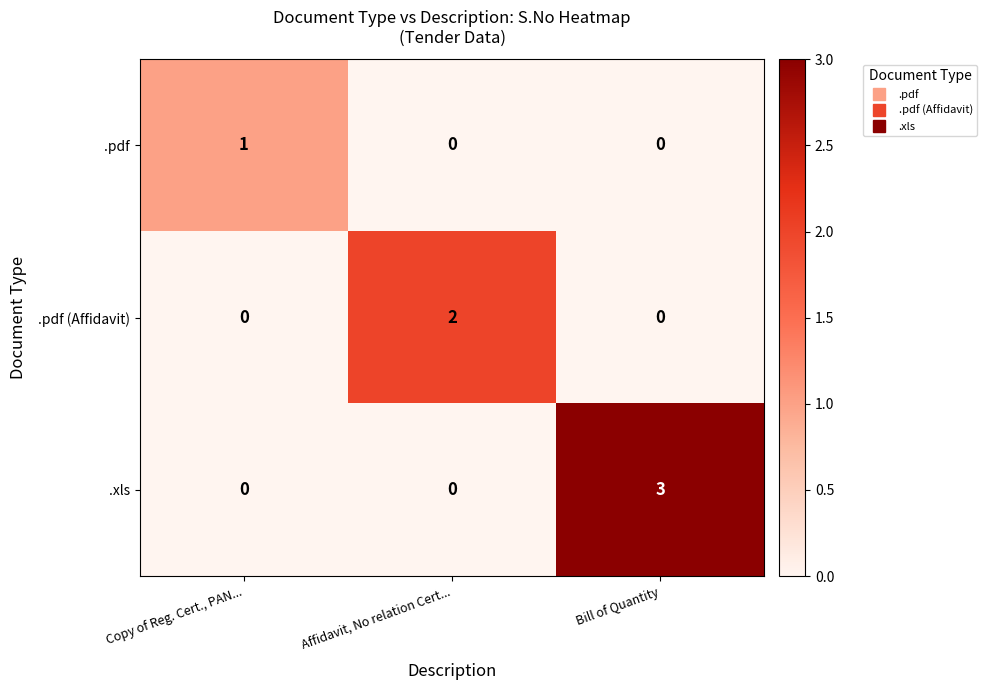

Is the value of .pdf at Copy of Reg. Cert., PAN... greater than the value of .xls at Affidavit, No relation Cert...?

Yes